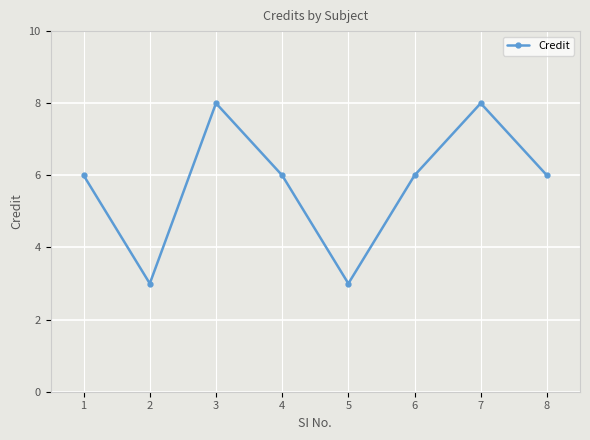

At which category does the data reach its first local peak?

3